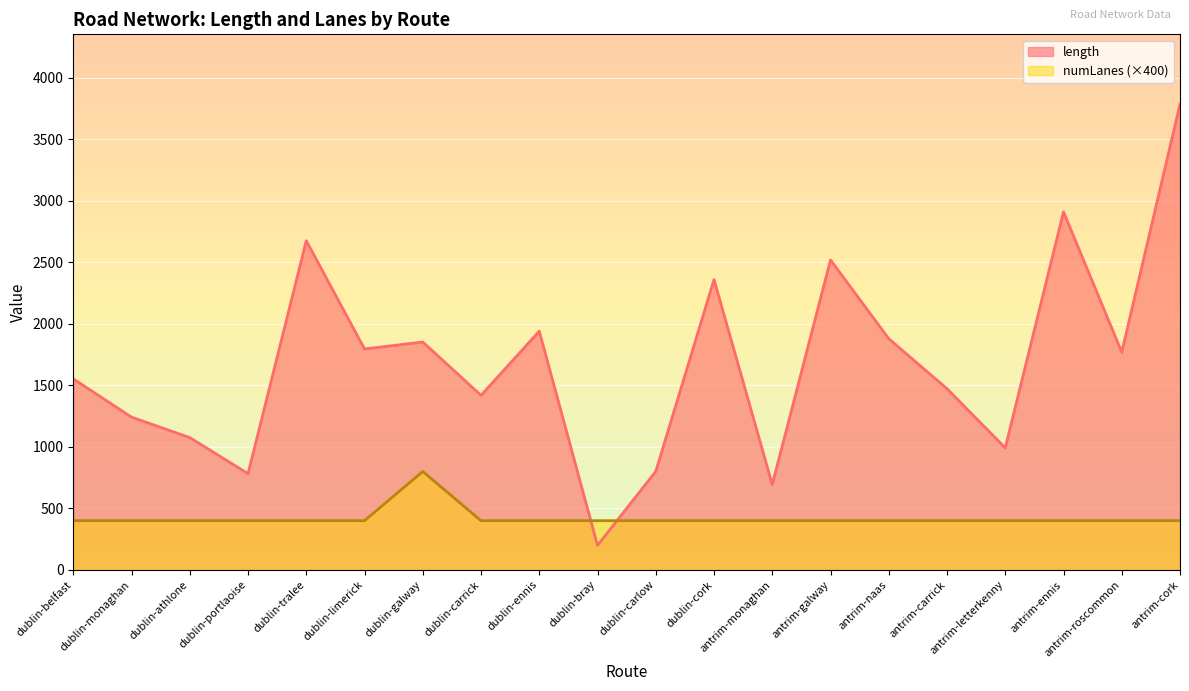

What position from the right is dublin-ennis?

12